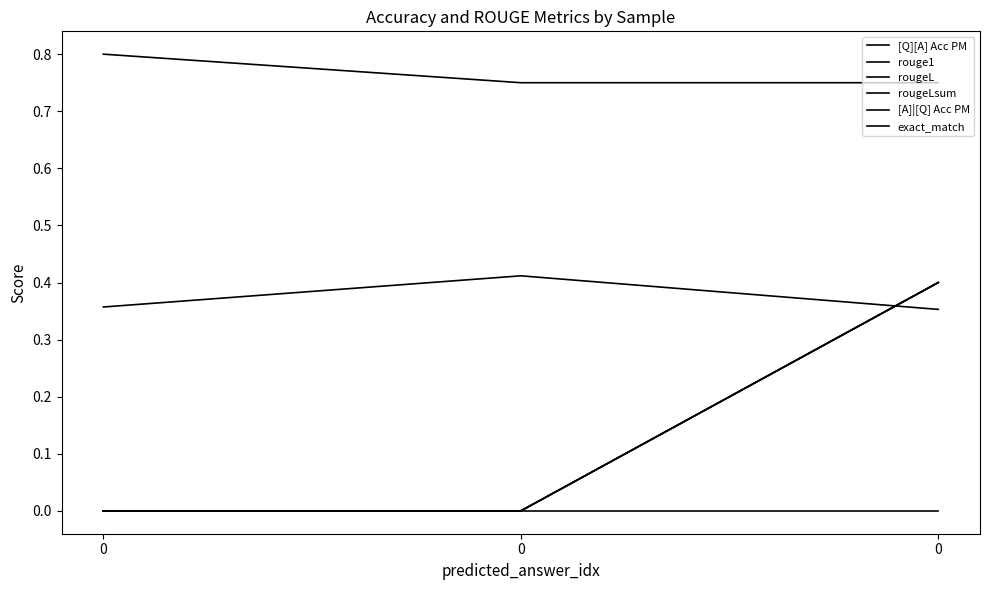

Is this an area chart (filled region under the line)?

No